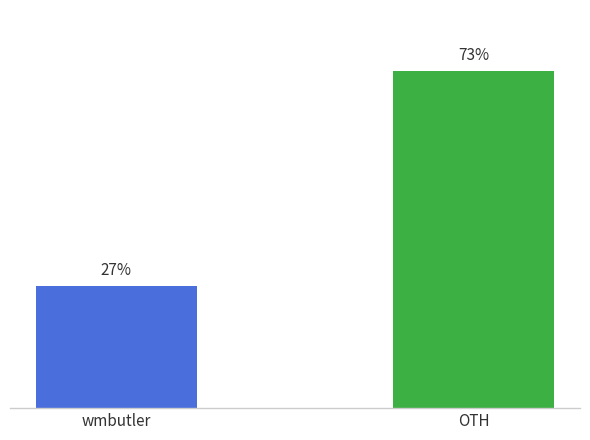

What is the sum of the values at wmbutler and OTH?

14093.8